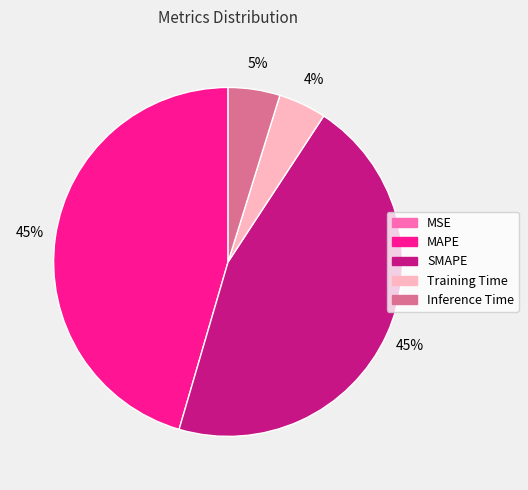

True or false: SMAPE accounts for 56% of the total.

False